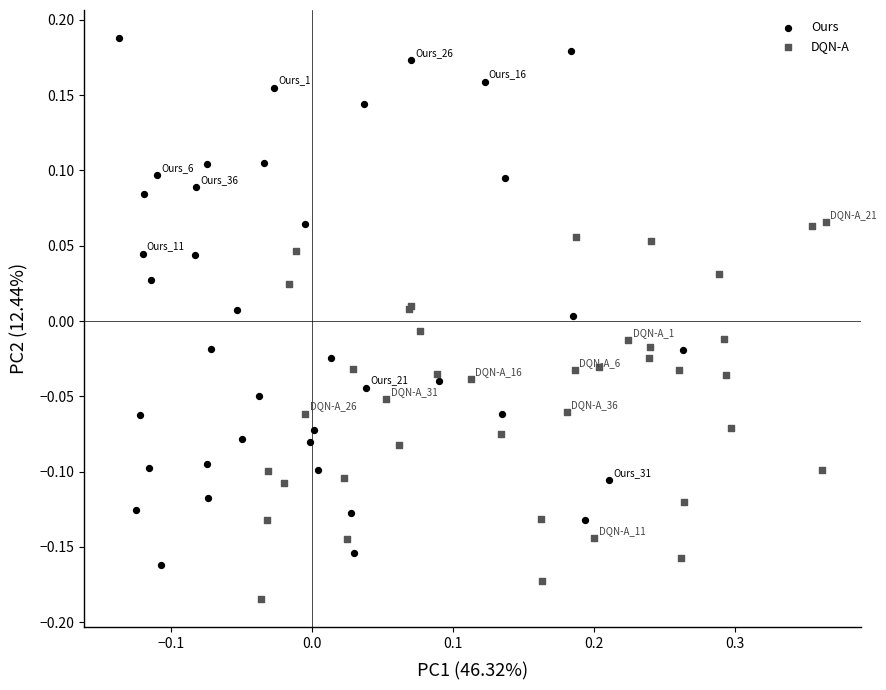

Which series reaches the minimum Y coordinate?

DQN-A